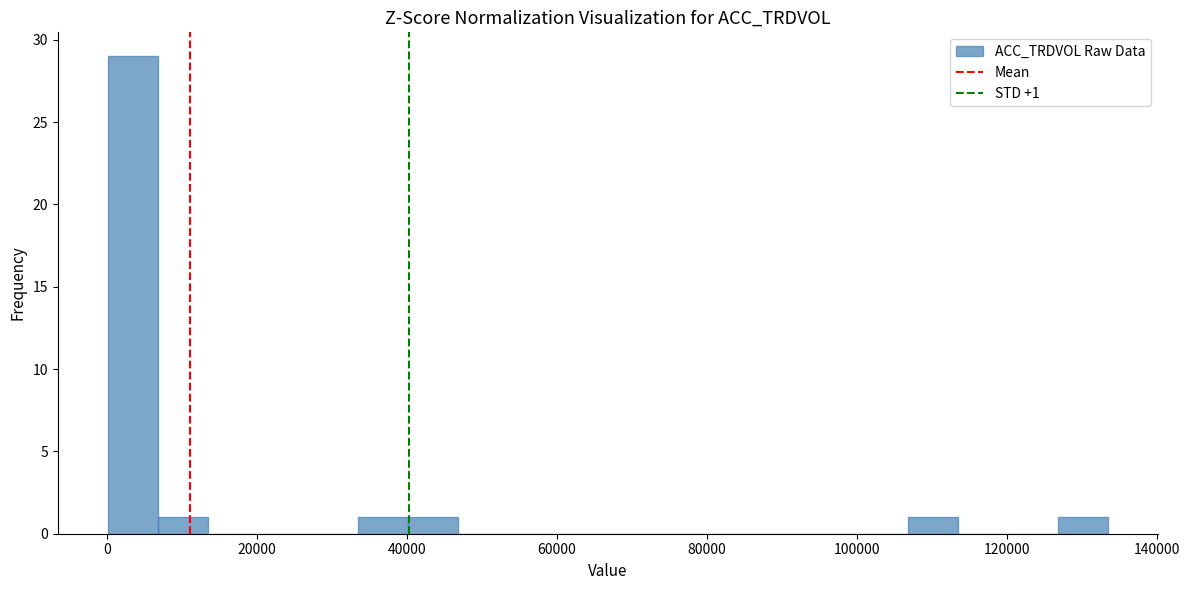

Around what value on the x-axis is the tallest bar? Give the approximate position of its centre, as read against the axis.

4000